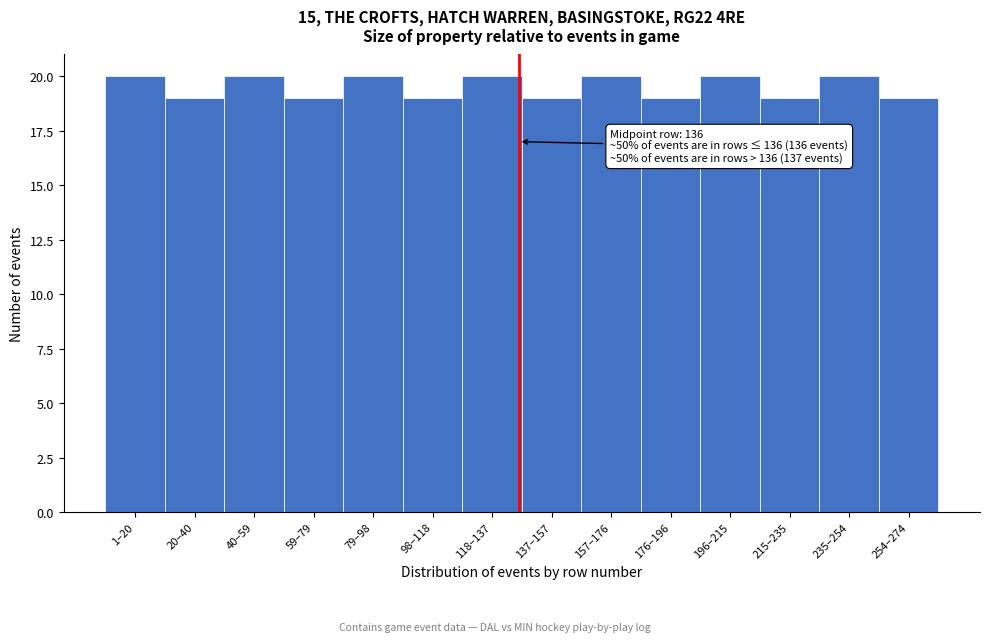

Reading left to right, extract all data points from this chart.

1–20=20	20–40=19	40–59=20	59–79=19	79–98=20	98–118=19	118–137=20	137–157=19	157–176=20	176–196=19	196–215=20	215–235=19	235–254=20	254–274=19